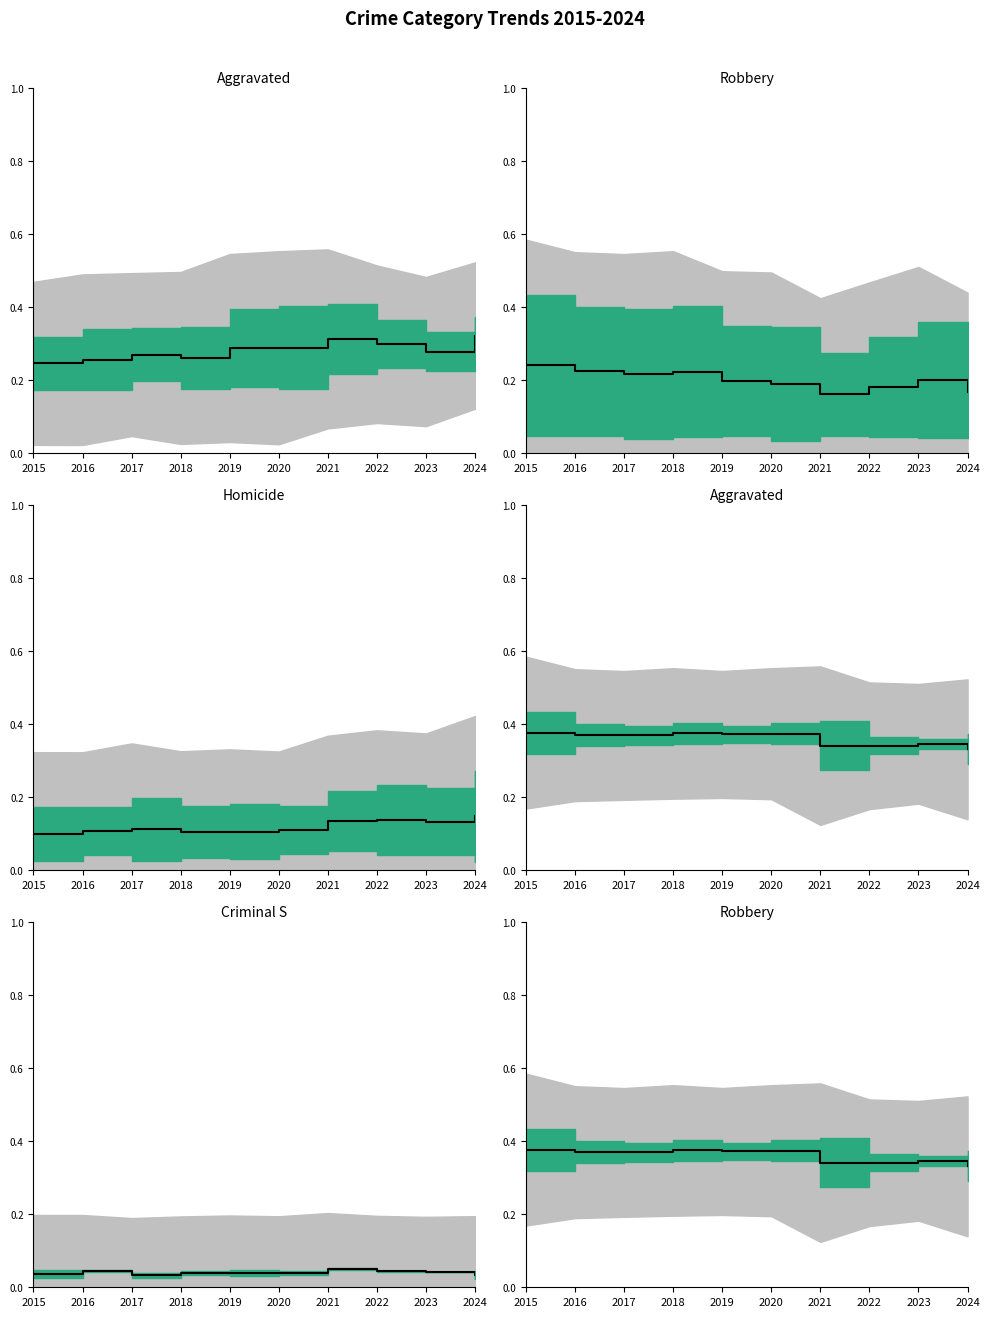

Rank the categories by value from highest to lowest.

2015, 2018, 2020, 2019, 2016, 2017, 2023, 2021, 2022, 2024